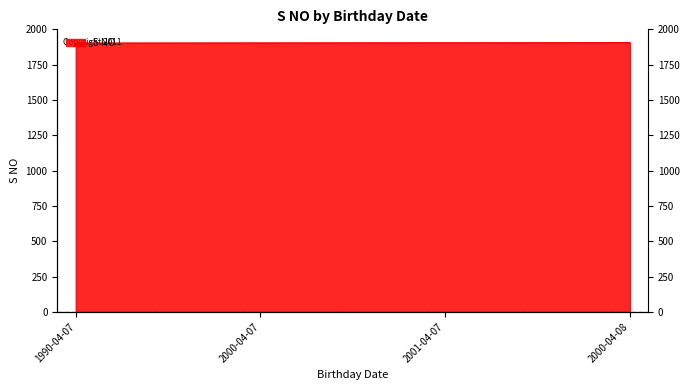

What is the difference between the values at 2000-04-07 and 2000-04-08?

2